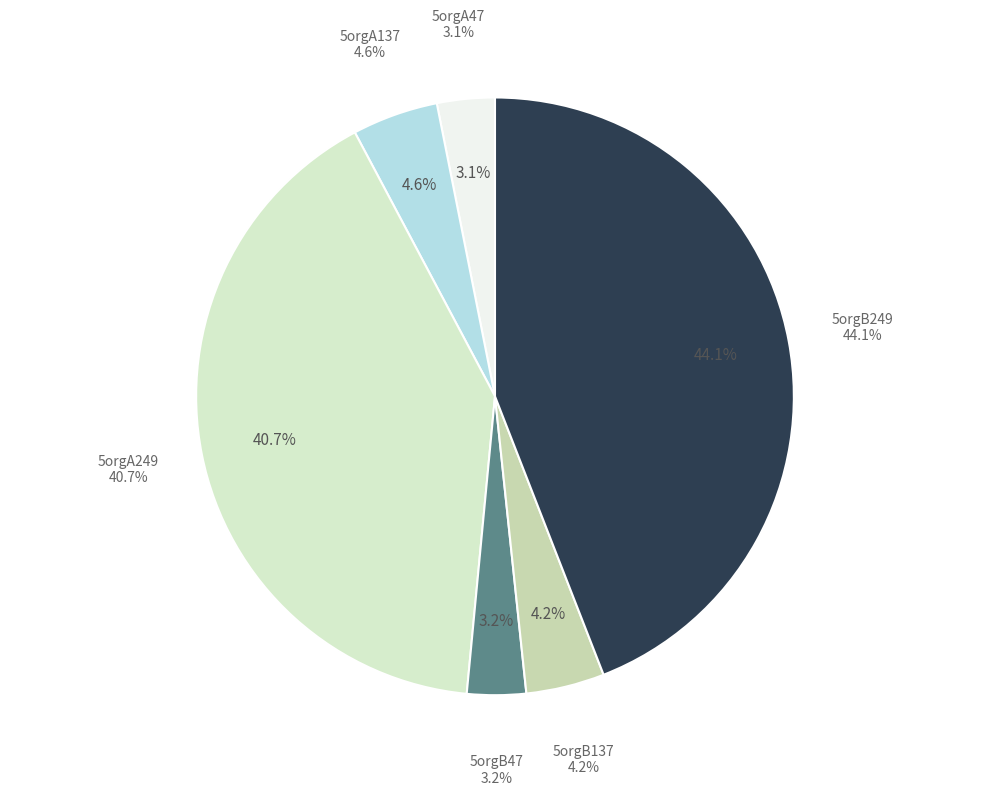

Approximately how many times larger is the value at 5orgA47 compared to 5orgB249?

0.1